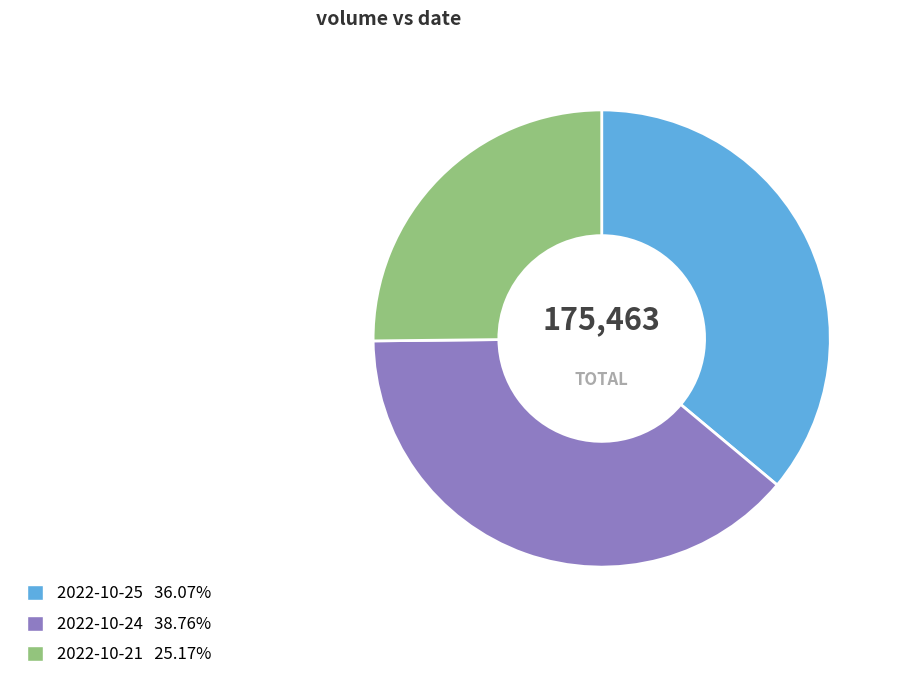

Rank the categories by value from lowest to highest.

2022-10-21, 2022-10-25, 2022-10-24